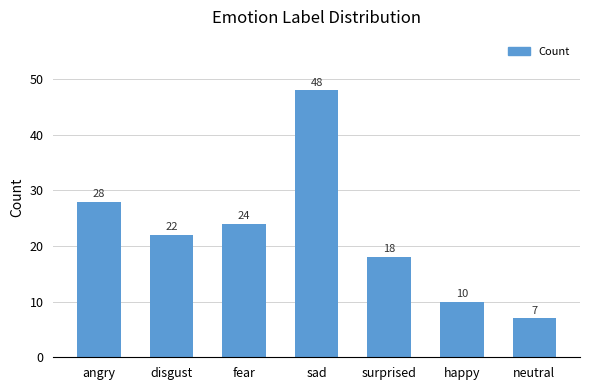

Reading left to right, list all the values displayed in this chart.

angry=28	disgust=22	fear=24	sad=48	surprised=18	happy=10	neutral=7